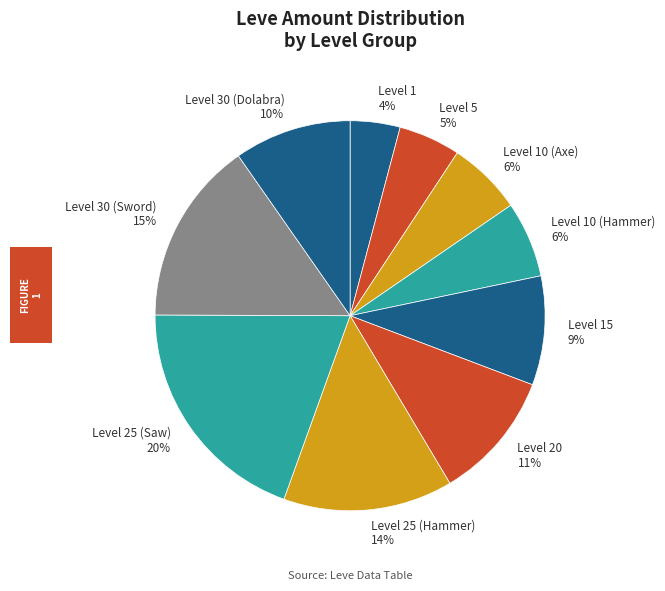

Which category has the biggest portion of the pie?

Level 25 (Saw)